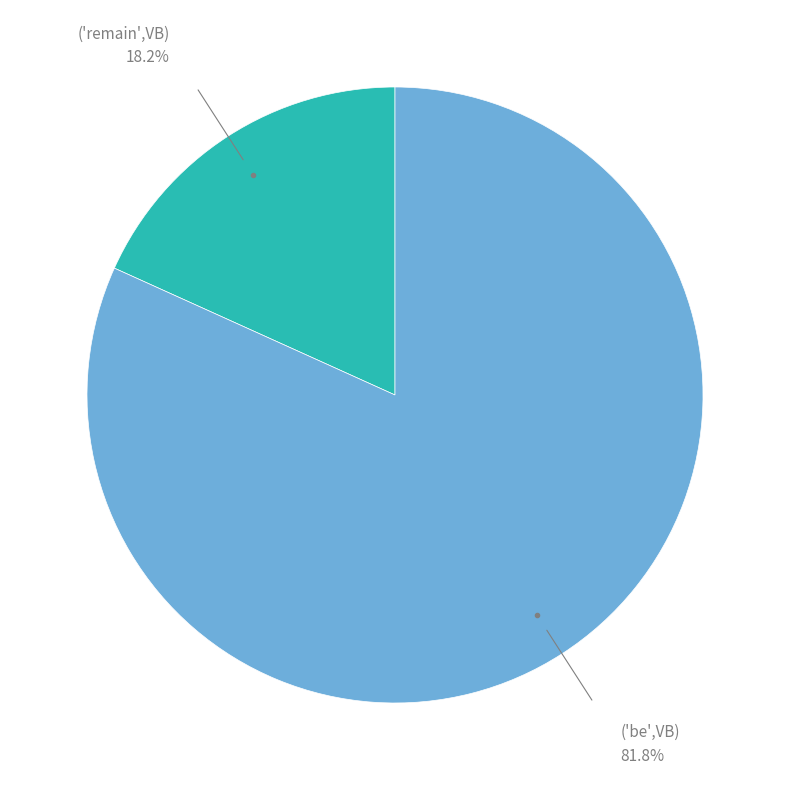

Is there a majority slice in this chart?

Yes